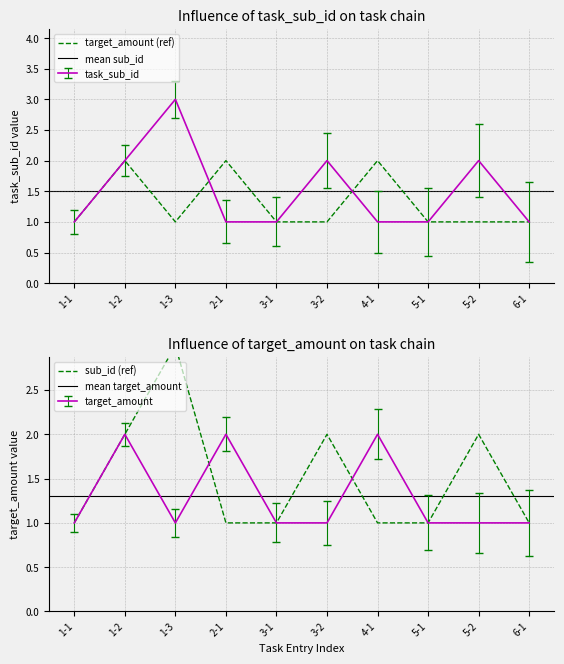

How many target_amount values are between 1 and 2?

10